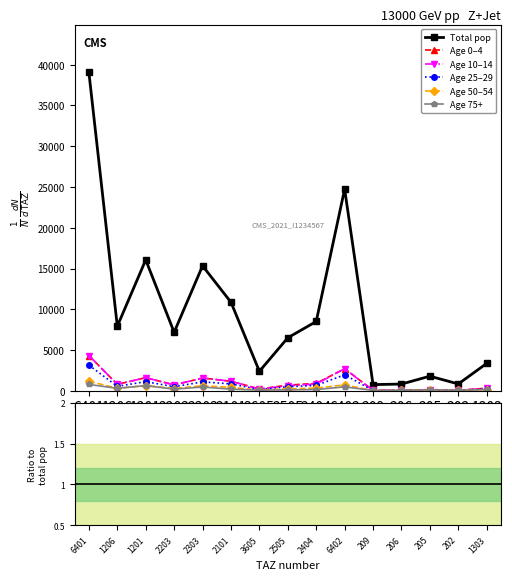

The value of Total pop at 2505 is 6514.3. True or false?

True